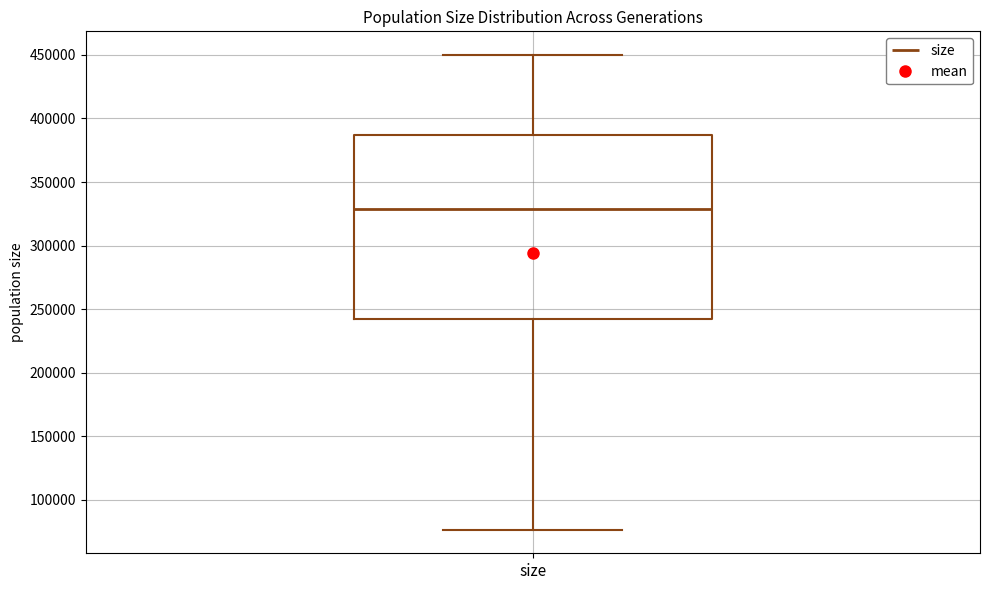

Transcribe this box plot: give where the median line is, the range the box spans, and where the two whiskers end, as read against the y-axis. The values are not printed on the chart, so give them approximately, as read against the axis.

median 330000, box 240000 to 385000, whiskers 75000 to 450000